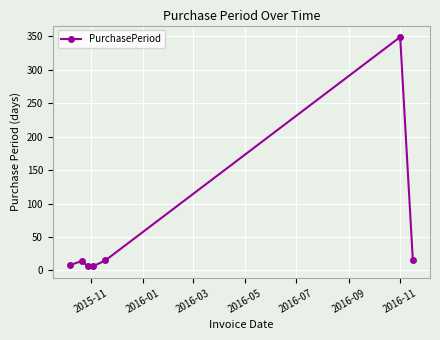

True or false: the data has more than 2 interior local peaks.

False